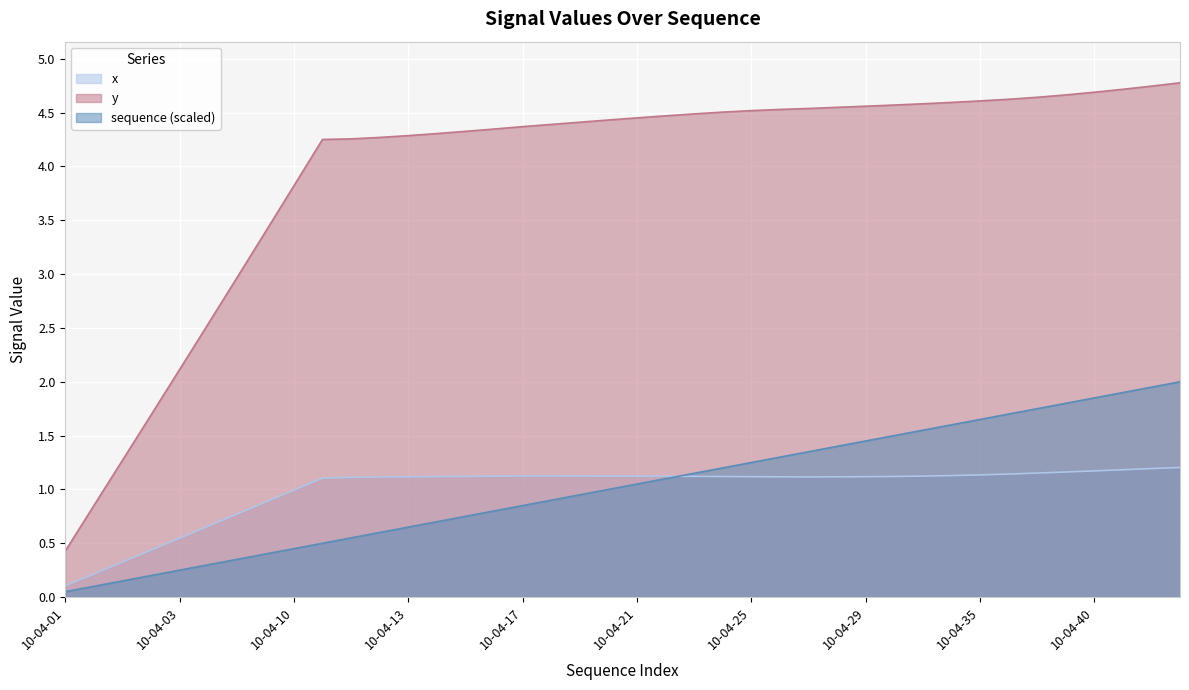

At which category is the sum across all series the highest?

10-04-43